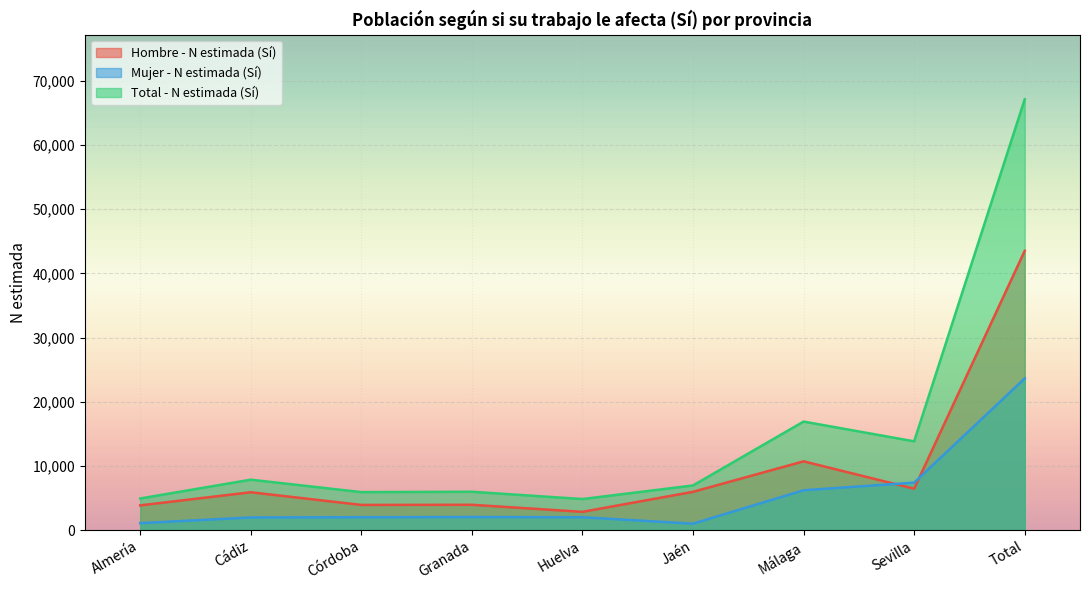

Where does the Hombre - N estimada (Sí) series first go above 5887?

Jaén